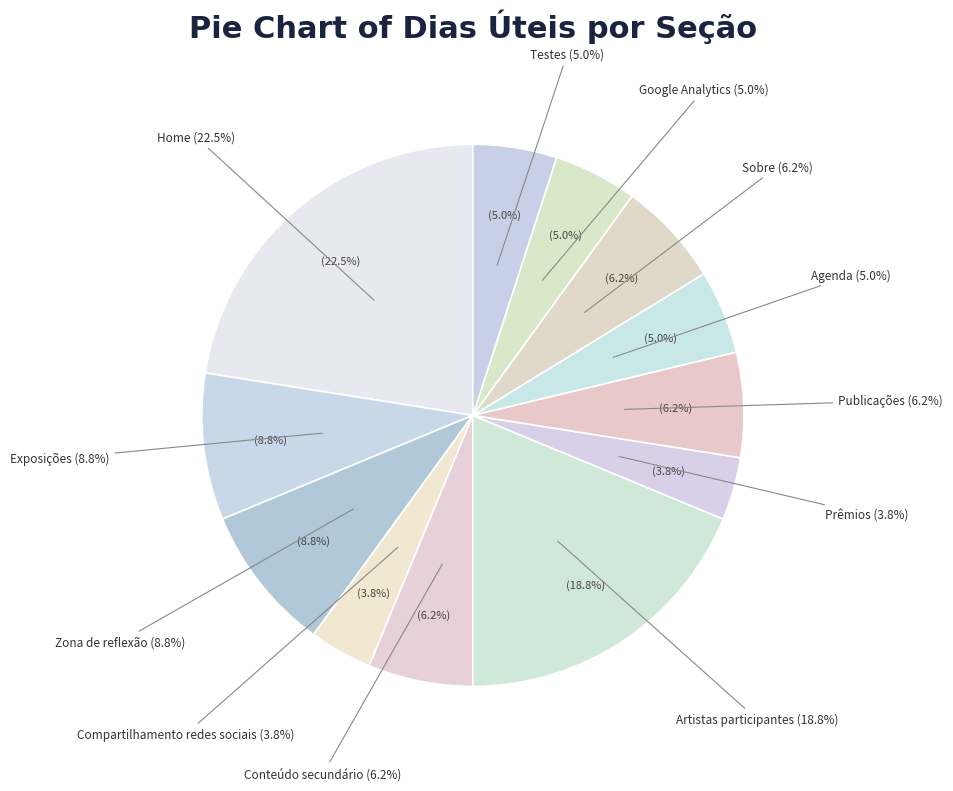

To the nearest percent, what is the combined percentage of Compartilhamento redes sociais and Google Analytics?

9%